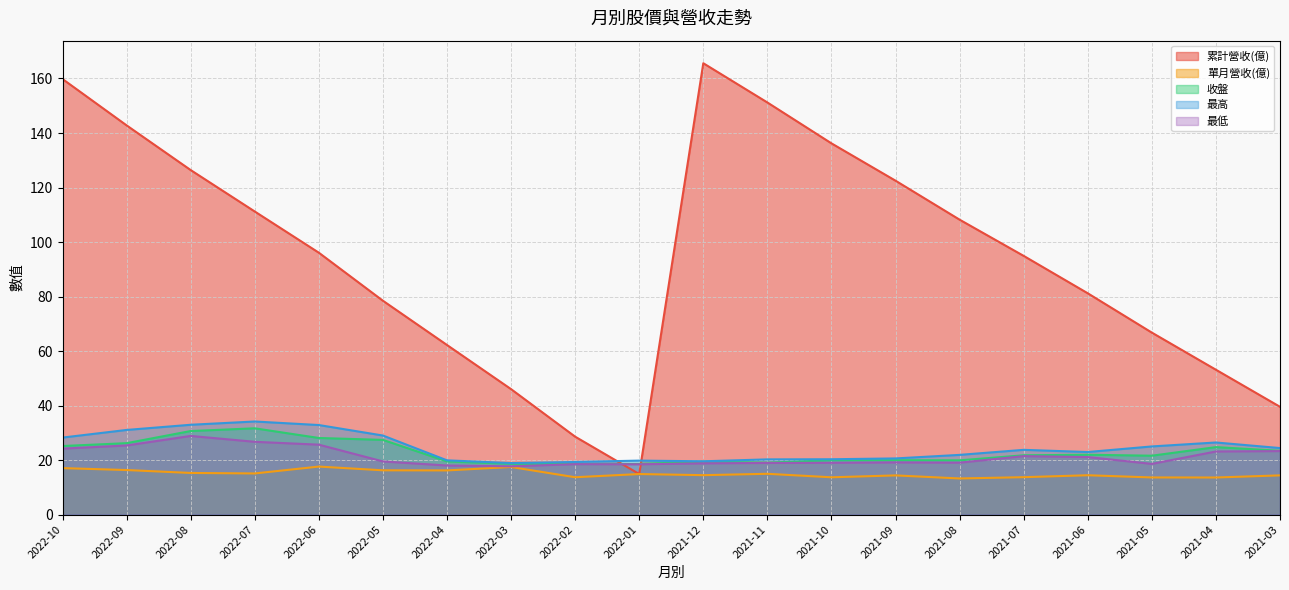

Reading left to right, what are all the values shown in this chart?

累計營收(億): 2022-10=159.8	2022-09=142.8	2022-08=126.4	2022-07=111.2	2022-06=96.1	2022-05=78.5	2022-04=62.2	2022-03=46.0	2022-02=28.6	2022-01=14.9	2021-12=165.6	2021-11=151.2	2021-10=136.2	2021-09=122.5	2021-08=108.2	2021-07=94.9	2021-06=81.2	2021-05=66.8	2021-04=53.1	2021-03=39.5
單月營收(億): 2022-10=17.1	2022-09=16.3	2022-08=15.3	2022-07=15.1	2022-06=17.6	2022-05=16.2	2022-04=16.2	2022-03=17.4	2022-02=13.7	2022-01=14.9	2021-12=14.5	2021-11=15.0	2021-10=13.7	2021-09=14.4	2021-08=13.2	2021-07=13.7	2021-06=14.4	2021-05=13.6	2021-04=13.6	2021-03=14.4
收盤: 2022-10=25.1	2022-09=26.2	2022-08=30.6	2022-07=31.6	2022-06=28.1	2022-05=27.4	2022-04=19.5	2022-03=18.6	2022-02=18.6	2022-01=18.6	2021-12=19.4	2021-11=19.1	2021-10=19.9	2021-09=19.9	2021-08=19.9	2021-07=21.8	2021-06=21.9	2021-05=21.6	2021-04=24.8	2021-03=23.4
最高: 2022-10=28.2	2022-09=31.1	2022-08=33.0	2022-07=34.1	2022-06=32.9	2022-05=29.0	2022-04=19.9	2022-03=18.9	2022-02=19.3	2022-01=19.8	2021-12=19.6	2021-11=20.2	2021-10=20.3	2021-09=20.6	2021-08=21.9	2021-07=23.8	2021-06=22.9	2021-05=25.0	2021-04=26.4	2021-03=24.4
最低: 2022-10=24.2	2022-09=25.4	2022-08=28.9	2022-07=26.7	2022-06=25.6	2022-05=19.5	2022-04=18.0	2022-03=17.7	2022-02=18.5	2022-01=18.4	2021-12=18.8	2021-11=18.9	2021-10=19.0	2021-09=19.1	2021-08=19.1	2021-07=21.4	2021-06=21.1	2021-05=18.6	2021-04=23.1	2021-03=23.3